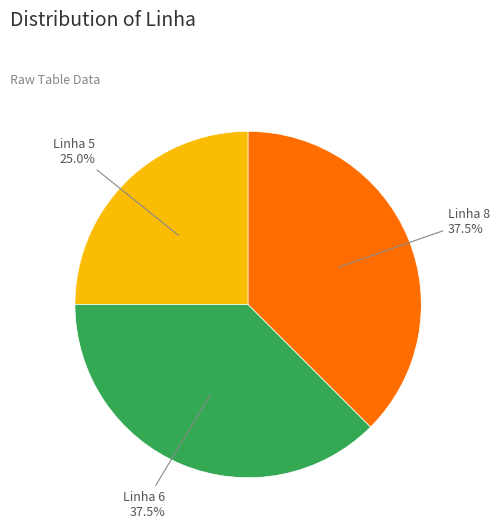

Count the number of slices in the pie.

3